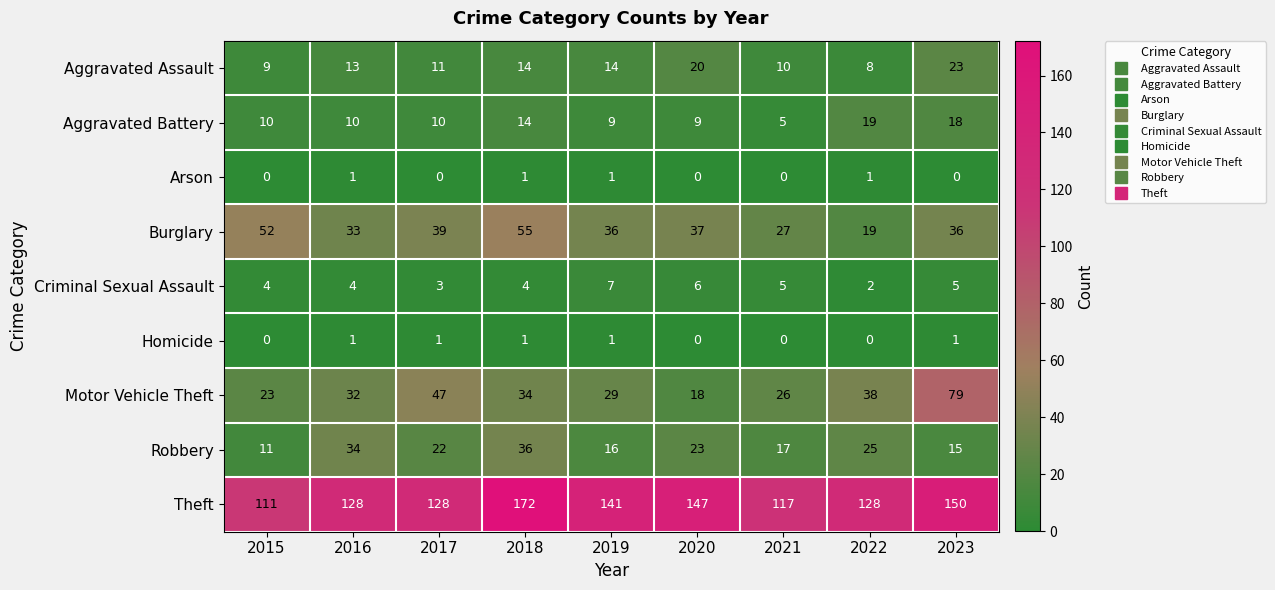

Is it true that Aggravated Assault equals 10 at 2021?

True